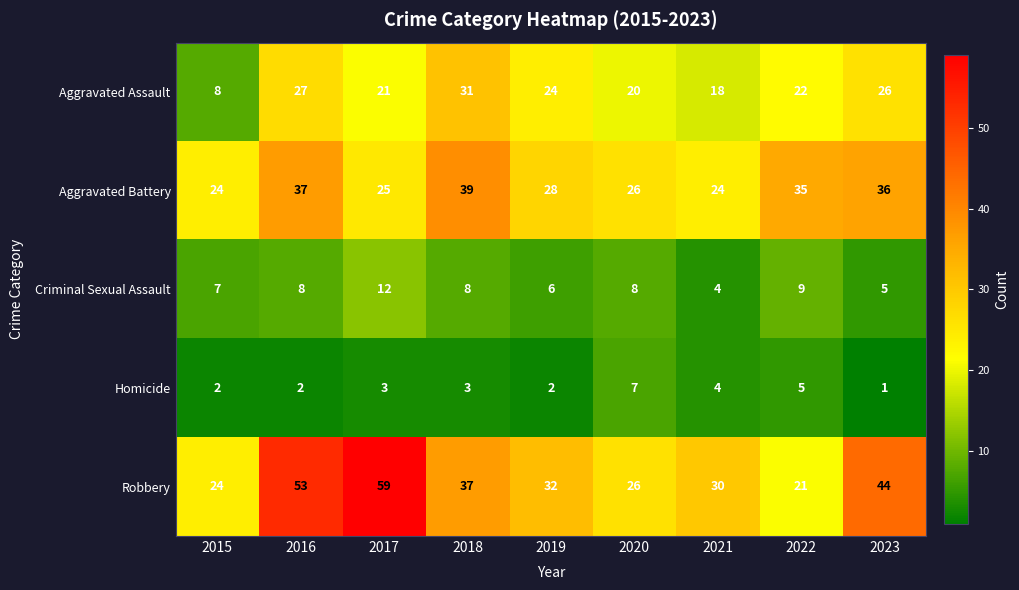

At 2016, list the series in order from largest to smallest.

Robbery, Aggravated Battery, Aggravated Assault, Criminal Sexual Assault, Homicide